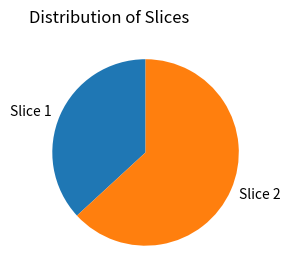

Which has a higher value, Slice 2 or Slice 1?

Slice 2